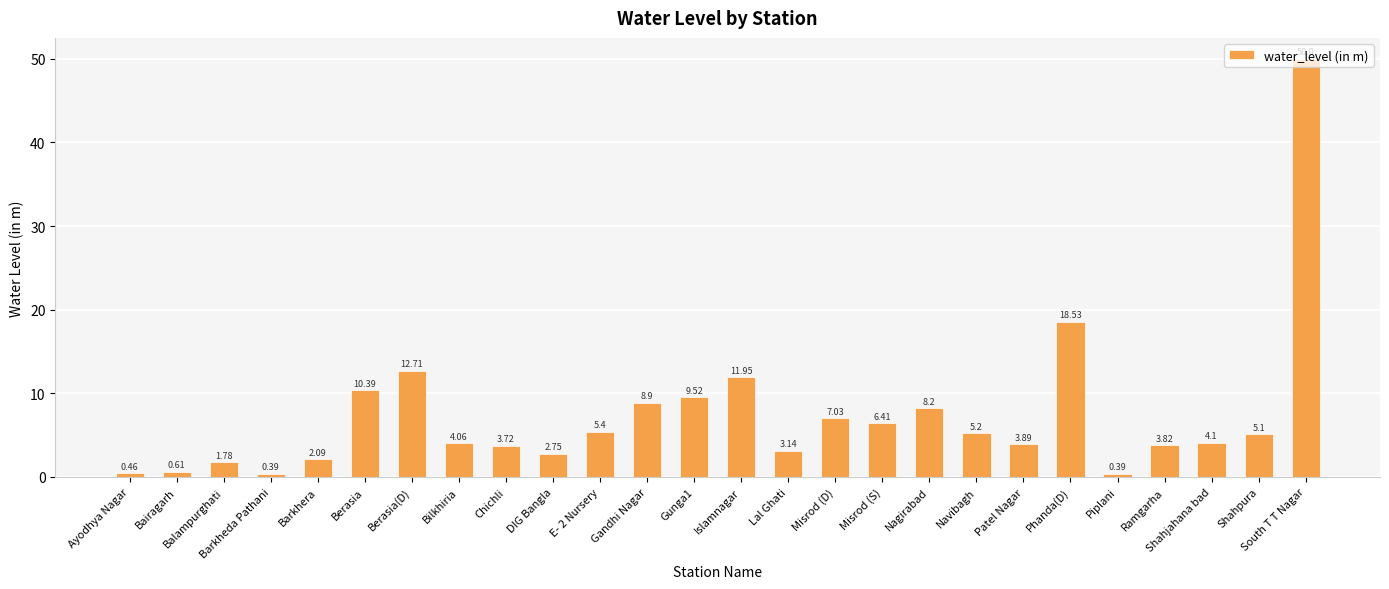

What is the change in value from Barkhera to Ramgarha?

+1.7